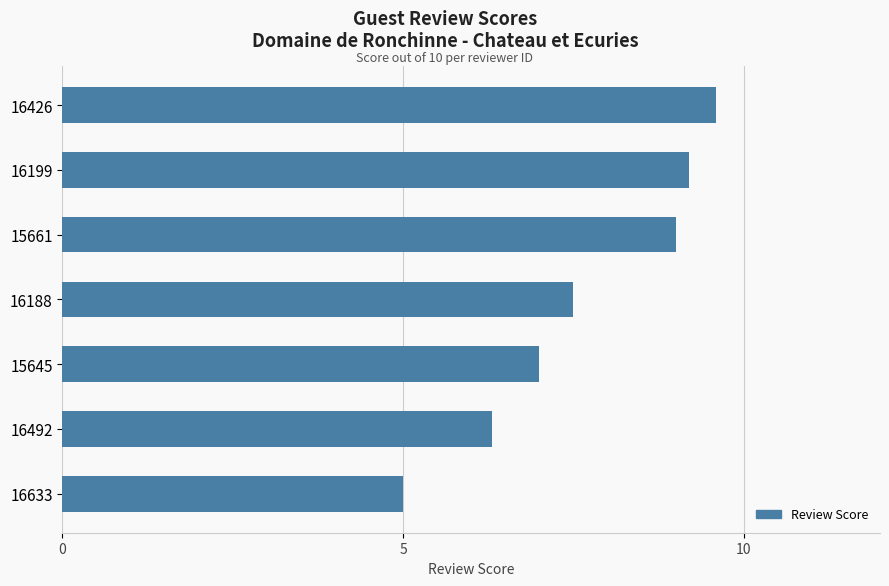

The chart shows a value of 5.0 at 16633. True or false?

True